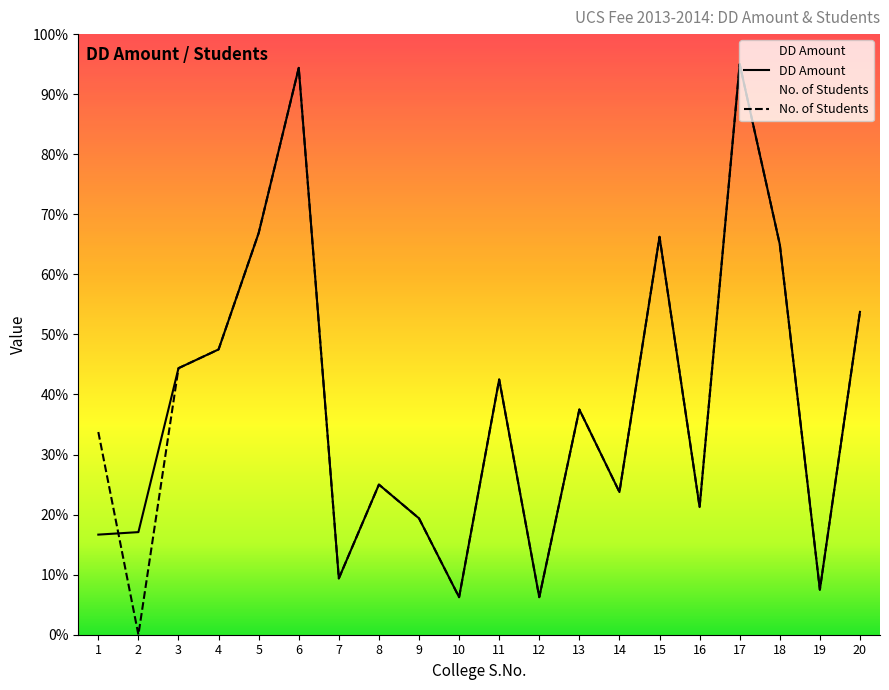

What is the sum of the DD Amount values at 5 and 10?

191733.8